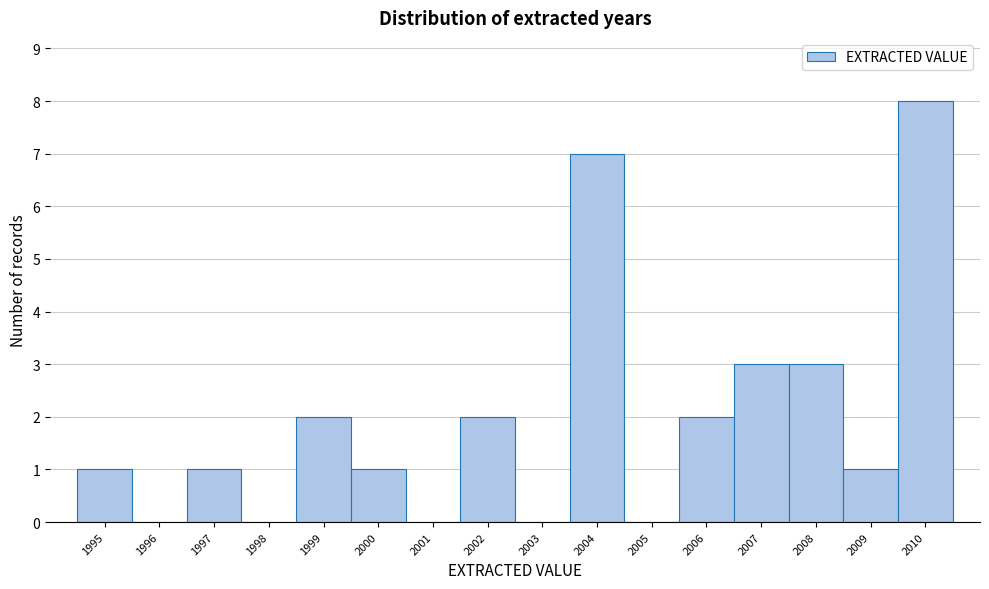

Reading left to right, transcribe this chart: for each bar, give the range it covers on the x-axis and its height. The values are not printed on the chart, so give them approximately, as read against the axis.

1994.5 to 1995.5: 1
1995.5 to 1996.5: 0
1996.5 to 1997.5: 1
1997.5 to 1998.5: 0
1998.5 to 1999.5: 2
1999.5 to 2000.5: 1
2000.5 to 2001.5: 0
2001.5 to 2002.5: 2
2002.5 to 2003.5: 0
2003.5 to 2004.5: 7
2004.5 to 2005.5: 0
2005.5 to 2006.5: 2
2006.5 to 2007.5: 3
2007.5 to 2008.5: 3
2008.5 to 2009.5: 1
2009.5 to 2010.5: 8